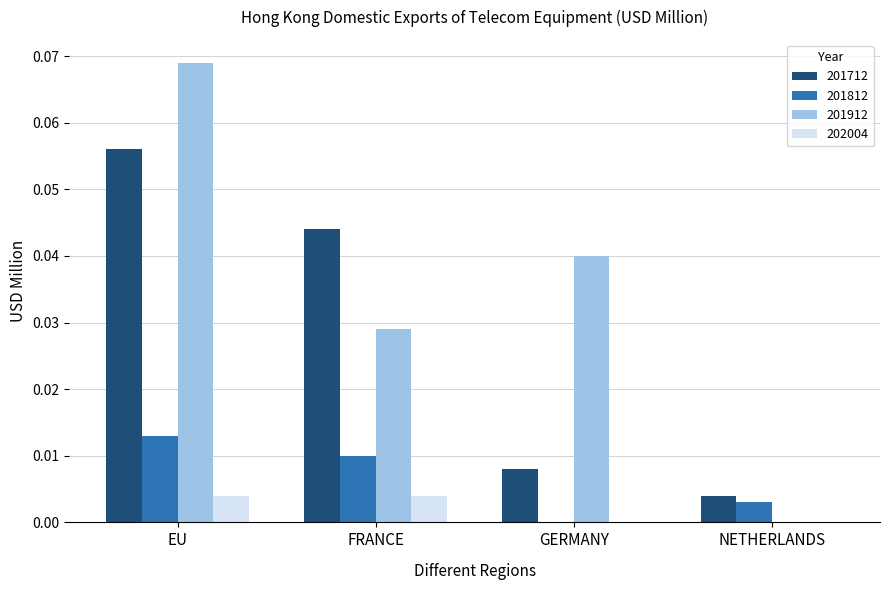

Between EU and NETHERLANDS, which series saw the biggest shift?

201912